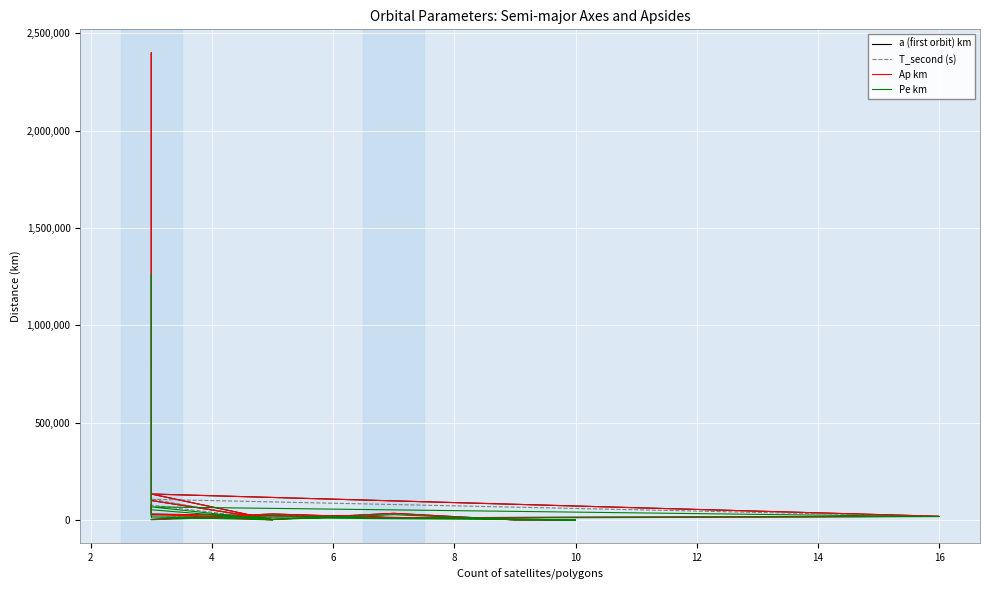

Is it true that T_second (s) equals 40951.8 at 2?

False